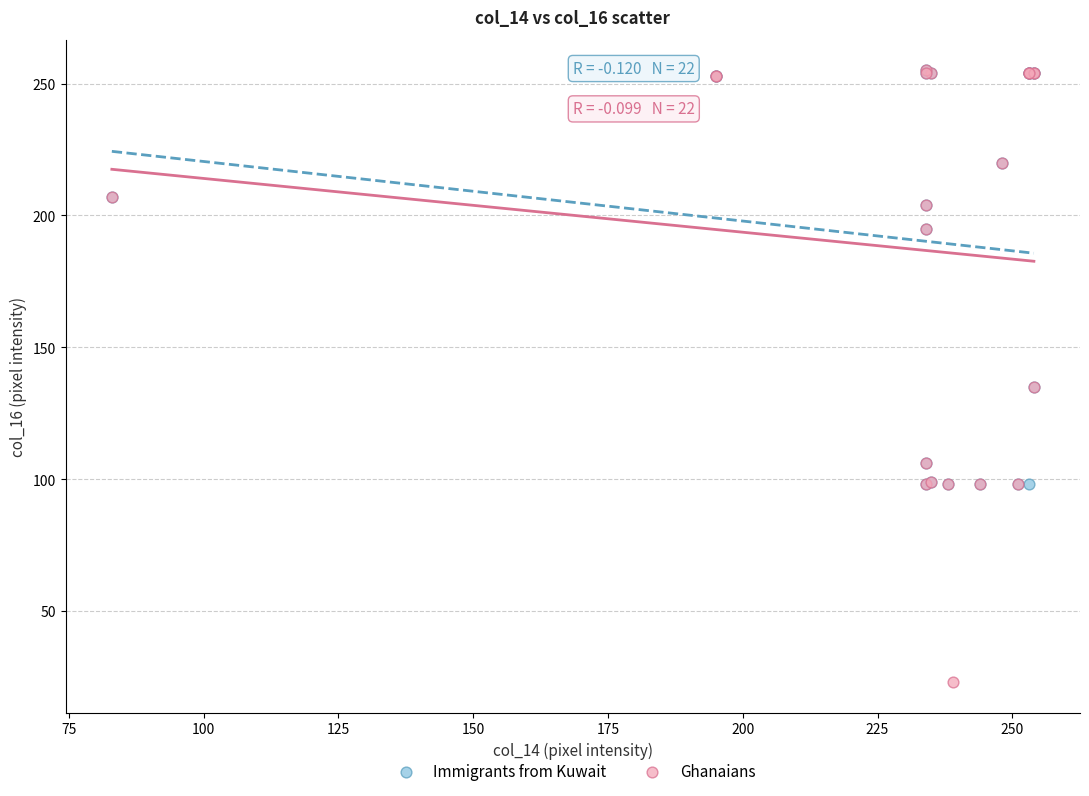

Which series has the largest Y range (max minus min)?

Ghanaians